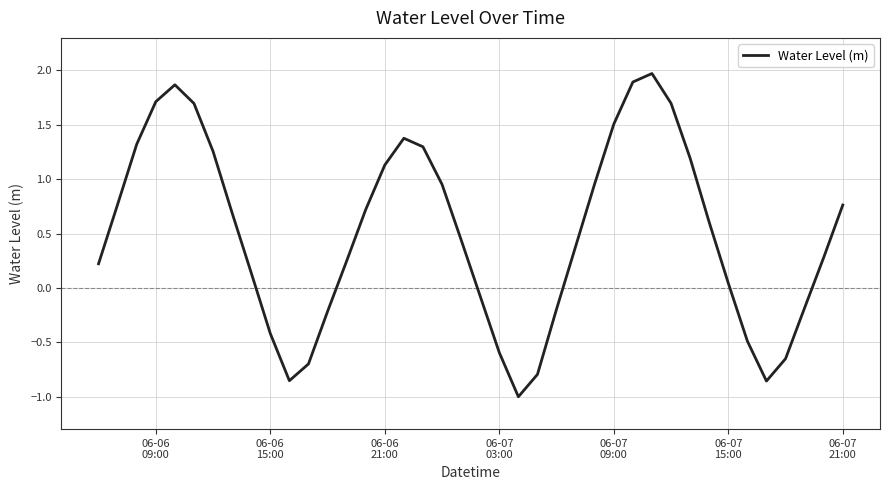

What is the minimum value shown in the chart?

-1.0